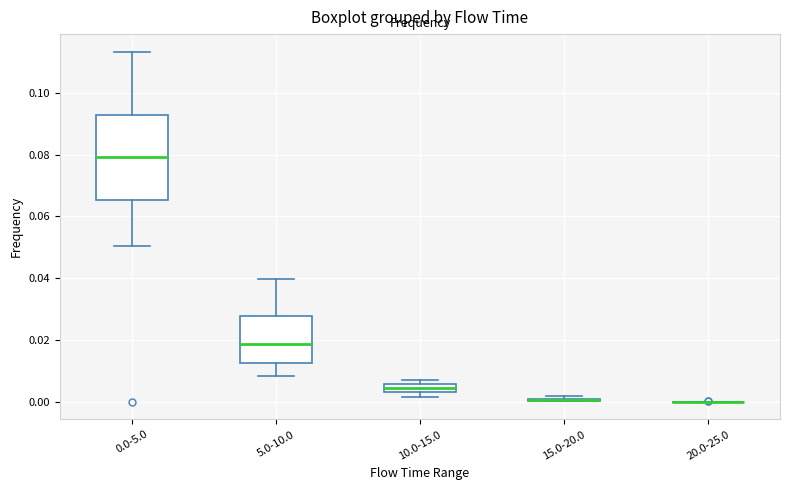

Which box is the tallest, from its lower edge to its upper edge?

0.0-5.0